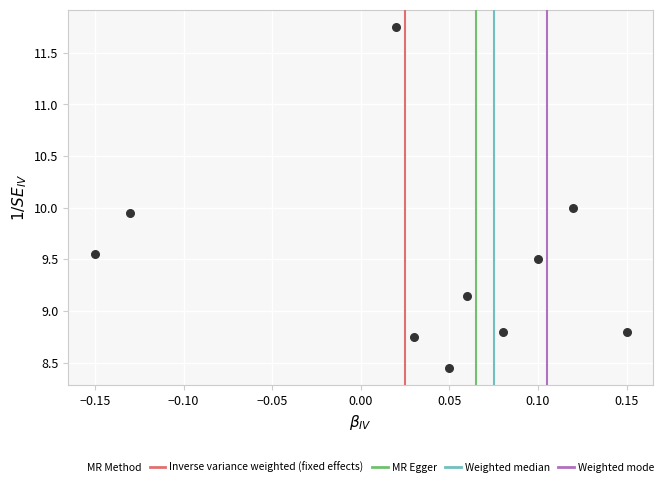

What is the range of X values (max minus min)?

0.3